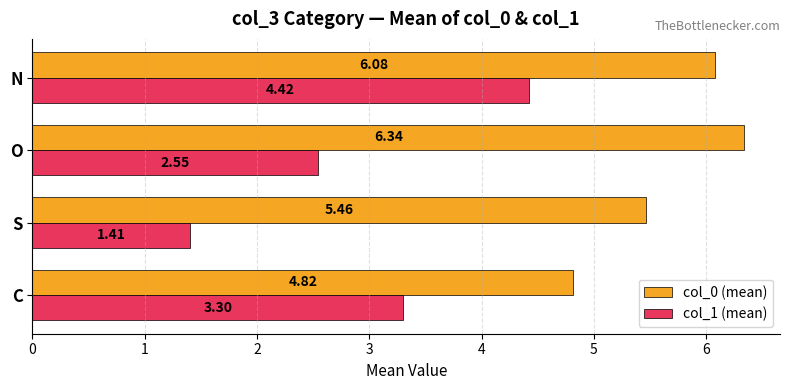

What is the sum of the col_0 (mean) values at O and N?

12.4